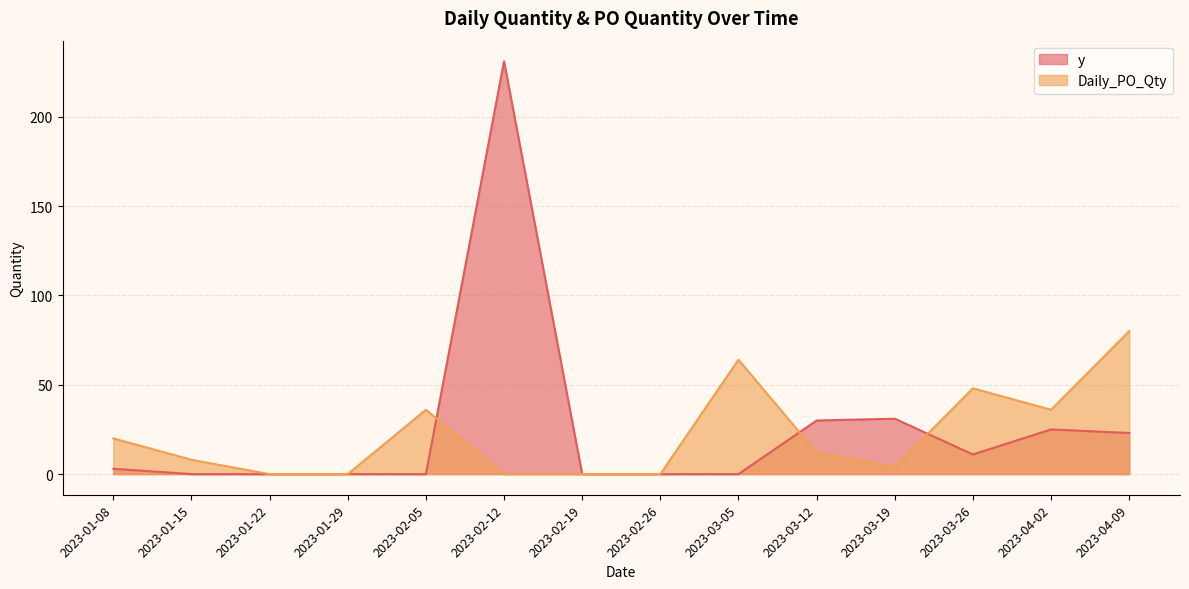

What are all the series names shown in the legend?

y, Daily_PO_Qty